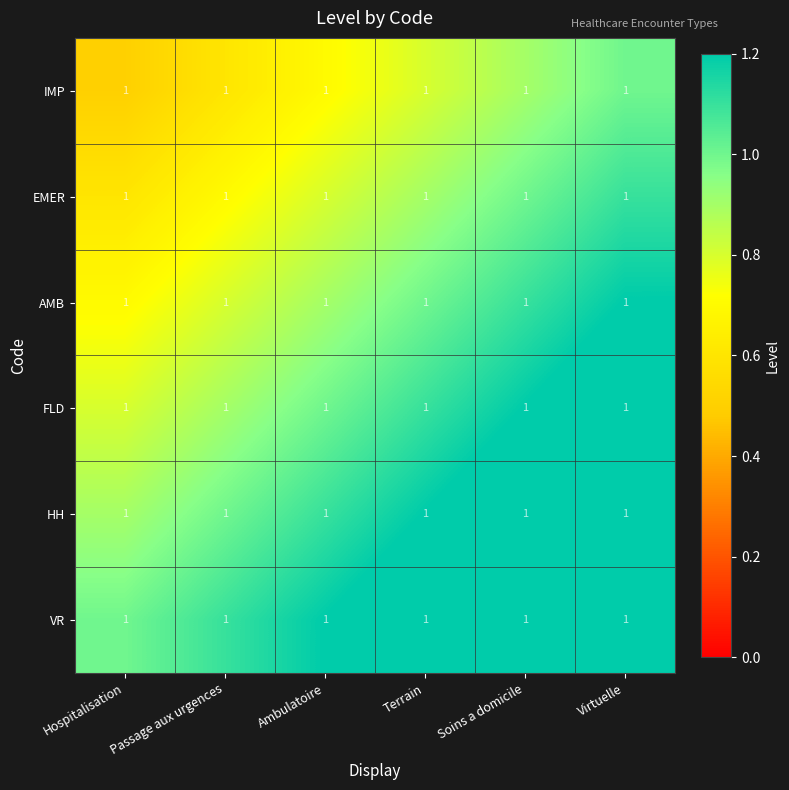

Which series has the largest range (max minus min)?

EMER